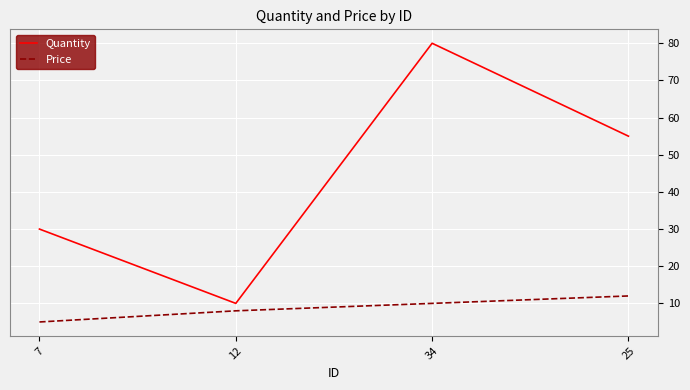

What is the difference between the maximum and second lowest values in the Quantity series?

50